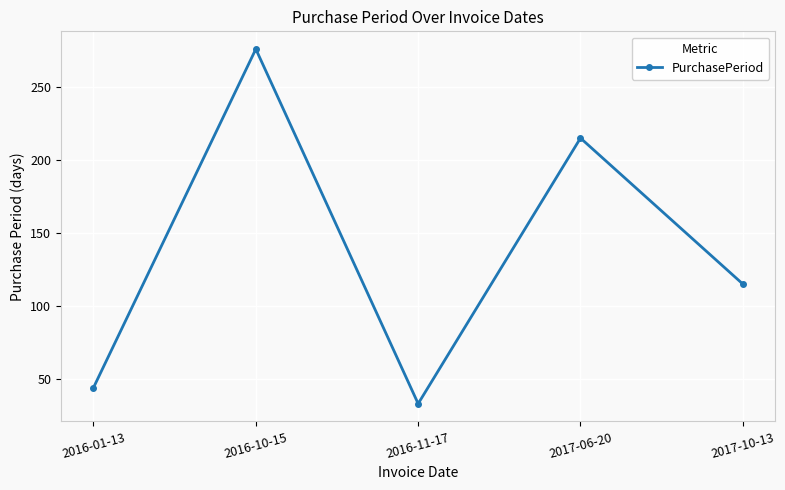

What is the label of the 3rd point from the right?

2016-11-17